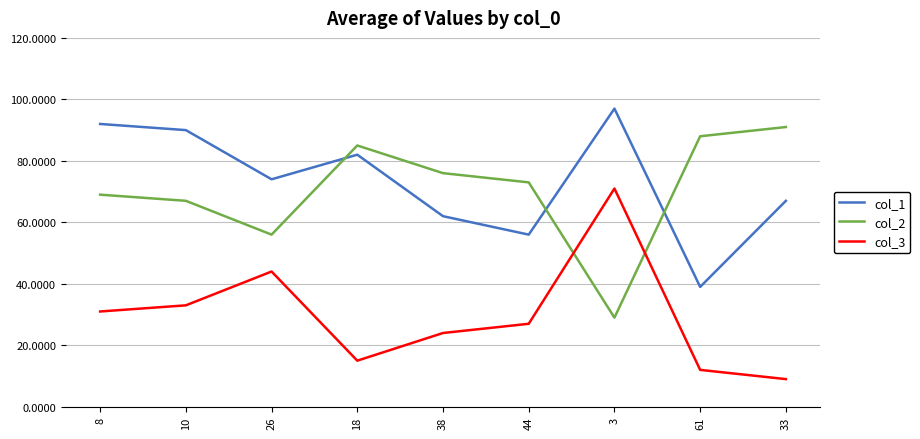

List the series in order of their peak value, lowest first.

col_3, col_2, col_1